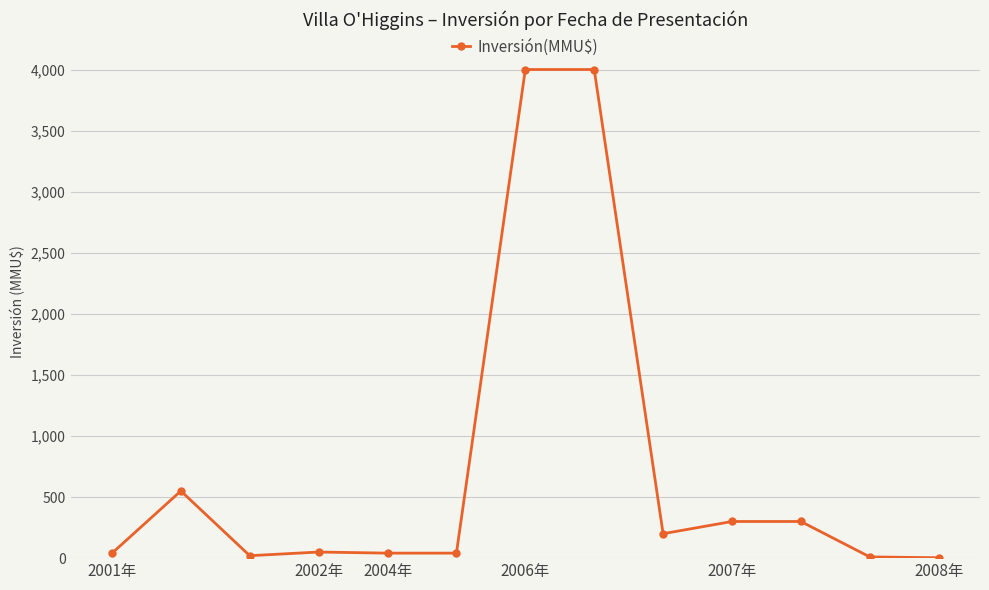

What is the sum of all values?

9555.2